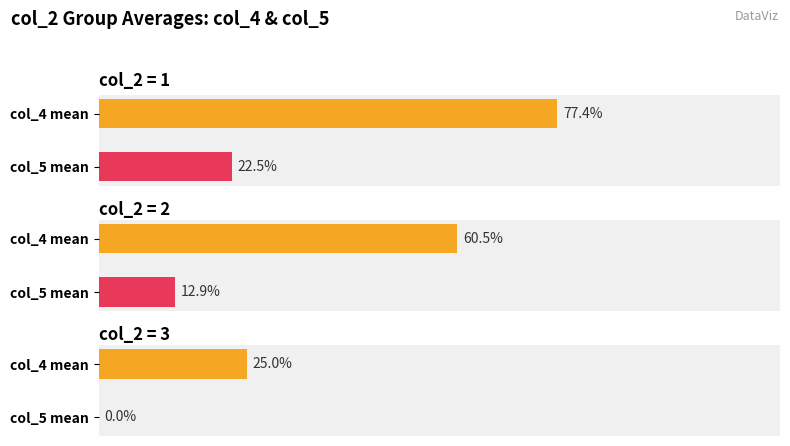

Which series has the widest spread of values?

col_4